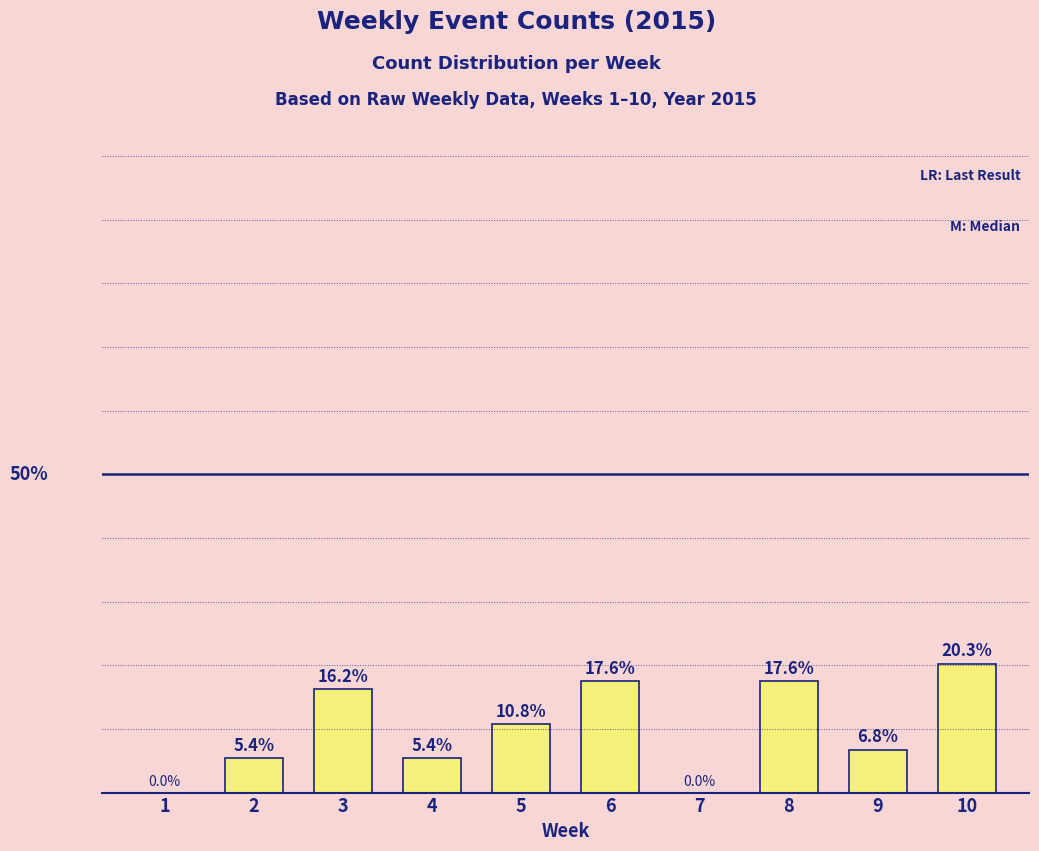

Is it true that the value at 5 is 14.6?

False